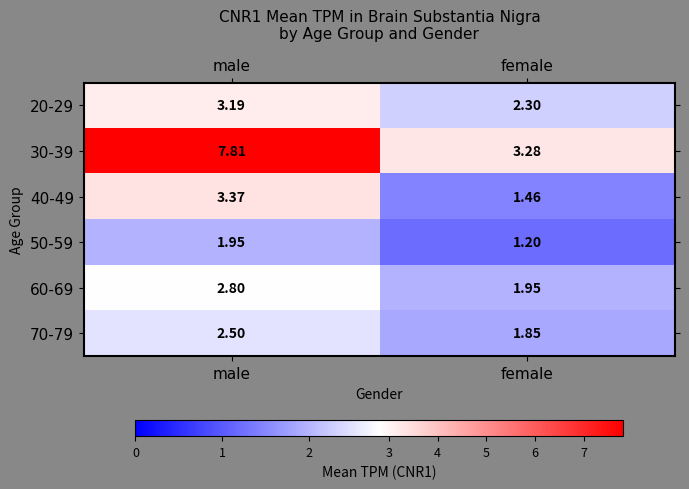

At which label does 50-59 reach its peak?

male